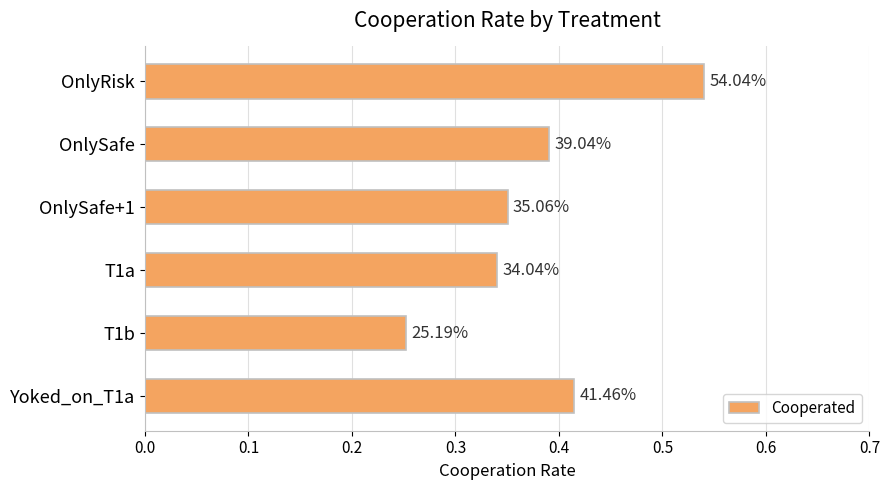

What is the sum of all values?

2.3